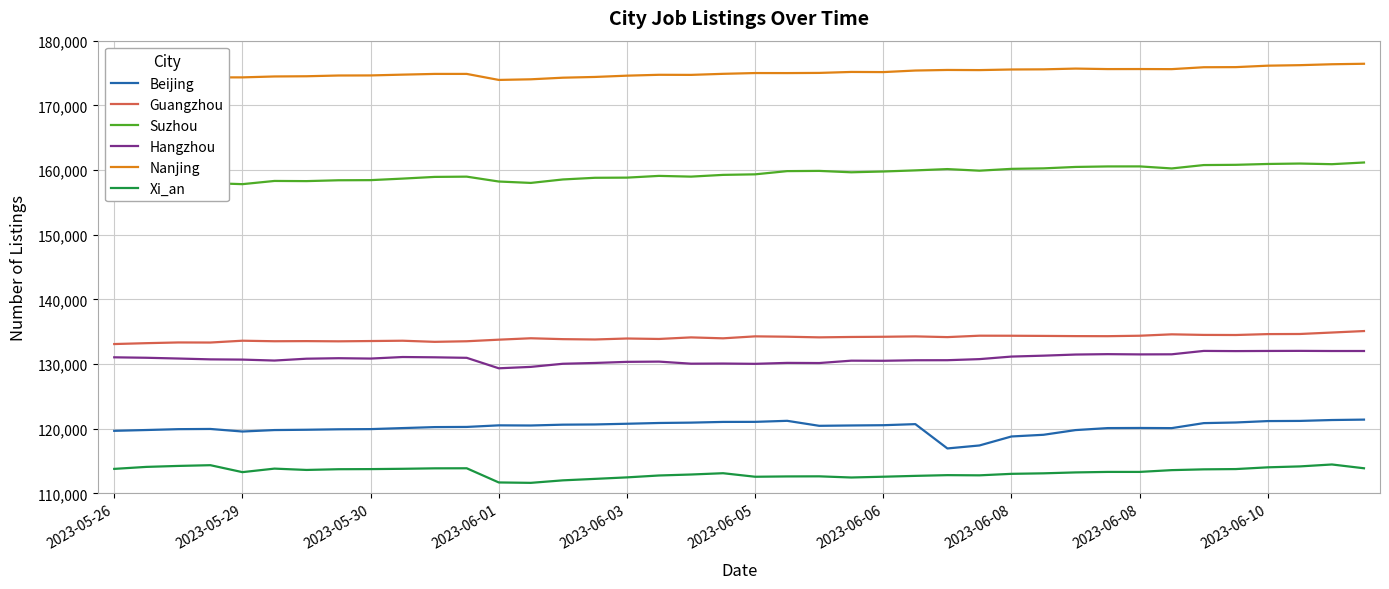

What is the total value across all series at 2023-06-05?

830441